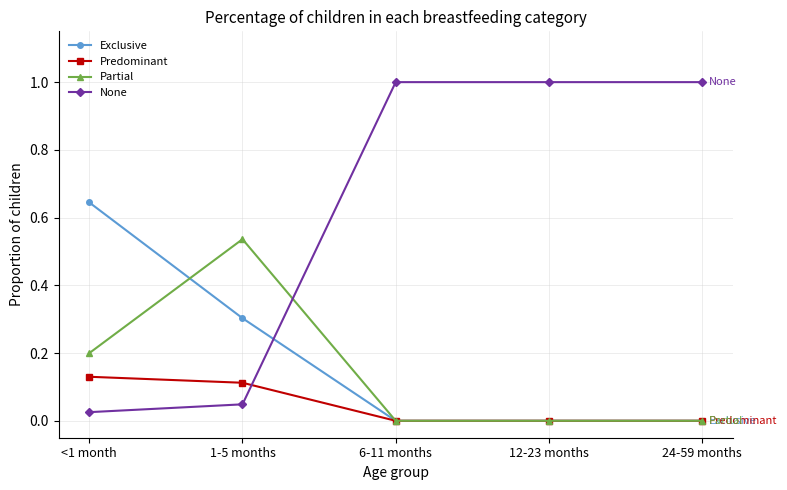

How many values in the None series are below 1?

2